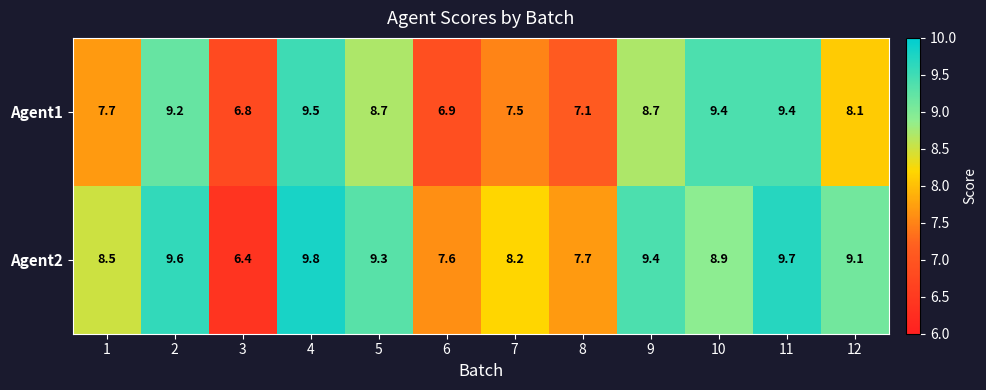

List the series in order of their overall mean, lowest first.

Agent1, Agent2